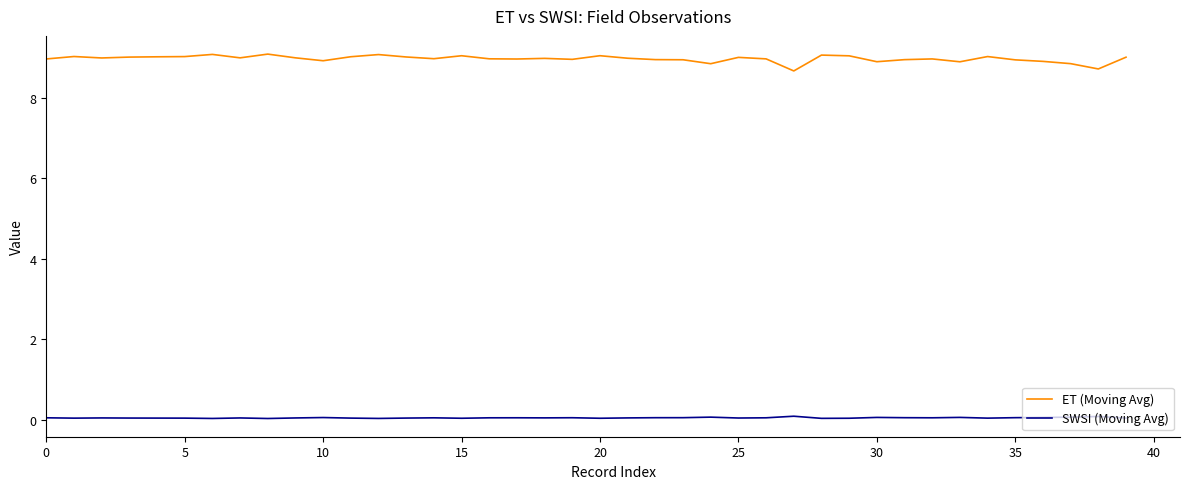

What is the highest value of the ET (Moving Avg) series?

9.1